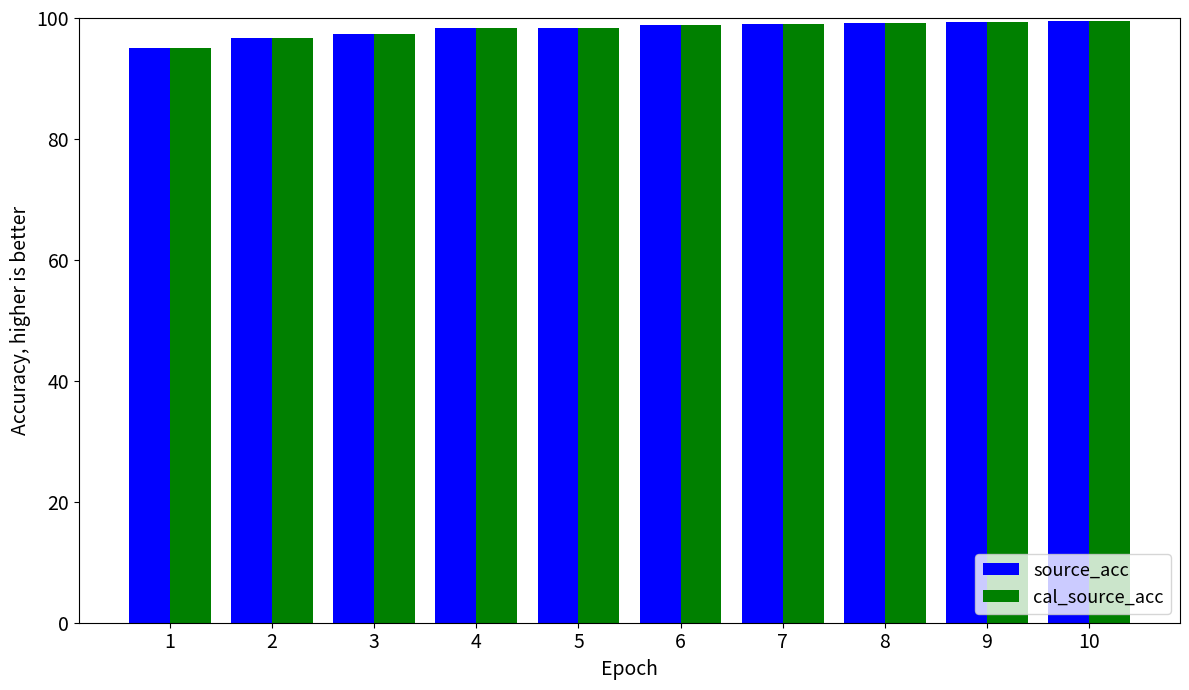

Is it true that source_acc equals 97.4 at 3?

True